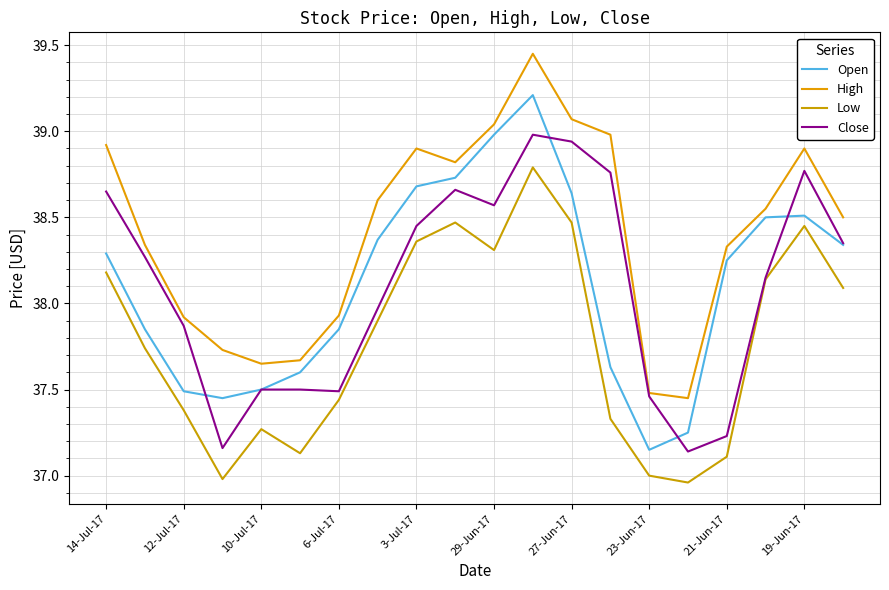

How many lines are shown in the chart?

4